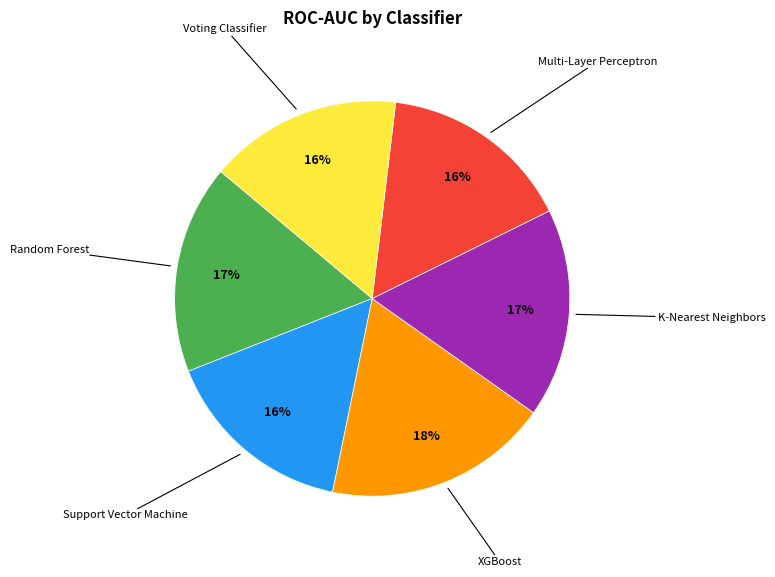

To the nearest percent, what is the average slice percentage?

17%